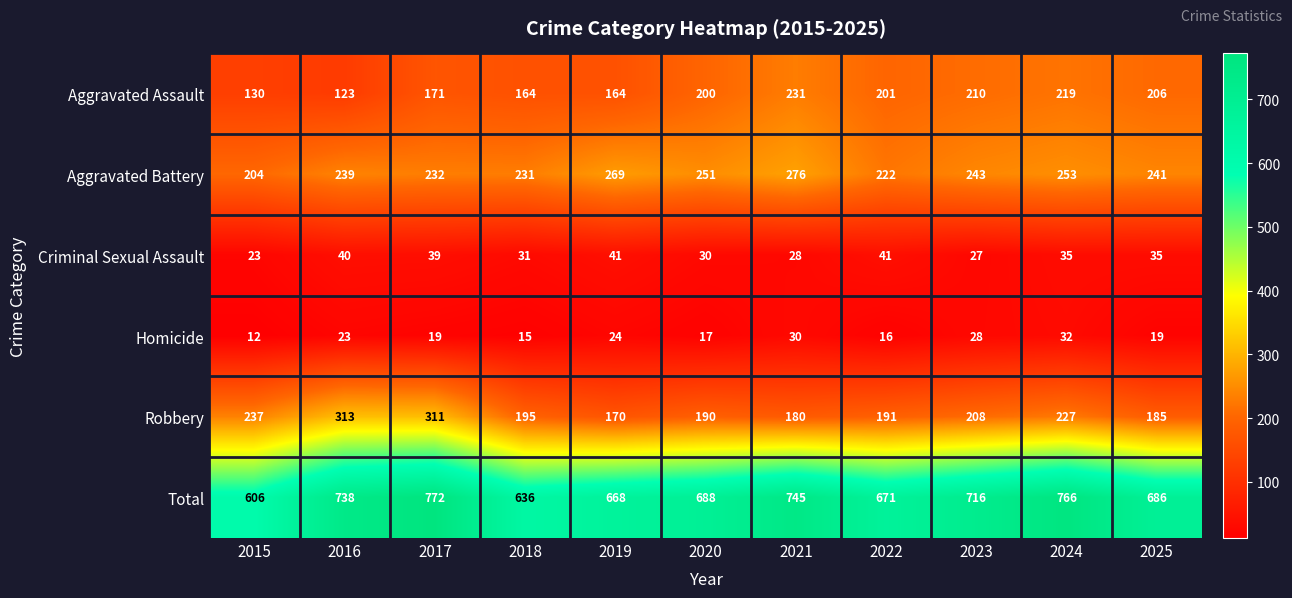

What is the smallest value displayed?

12